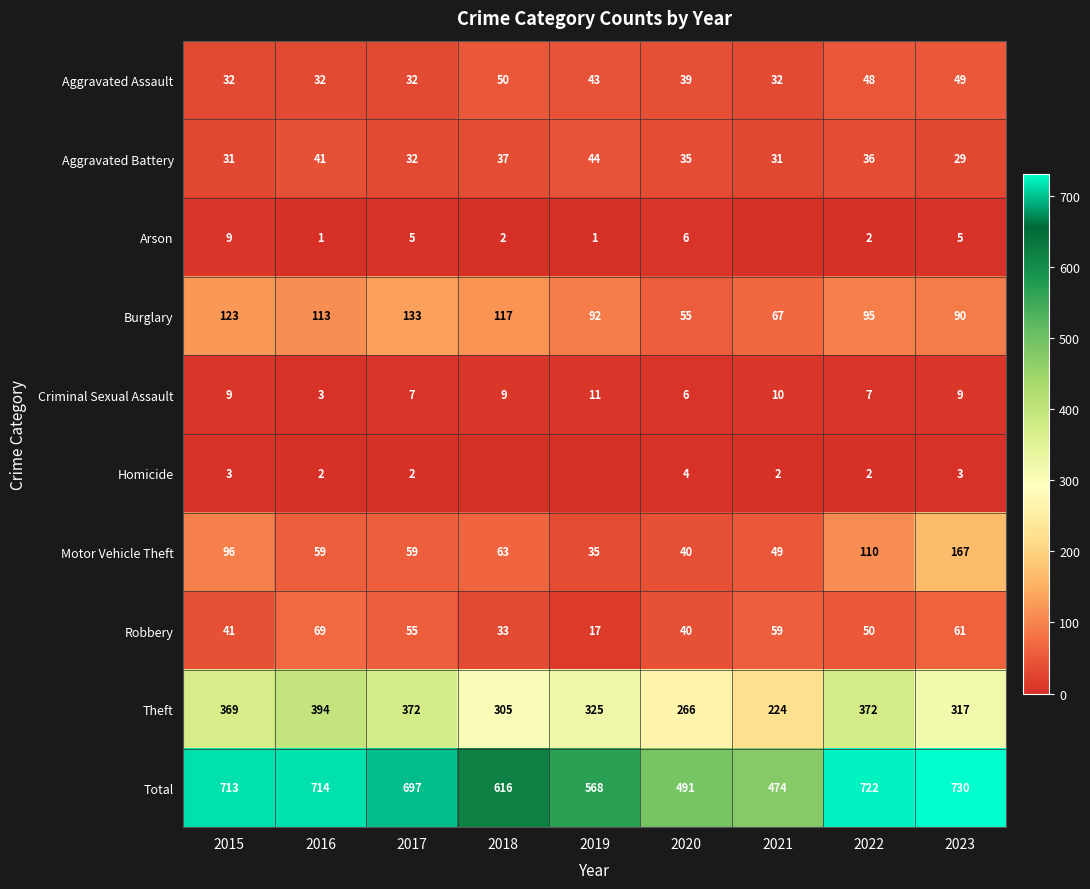

What is the difference between the second highest and second lowest values in the Aggravated Battery series?

10